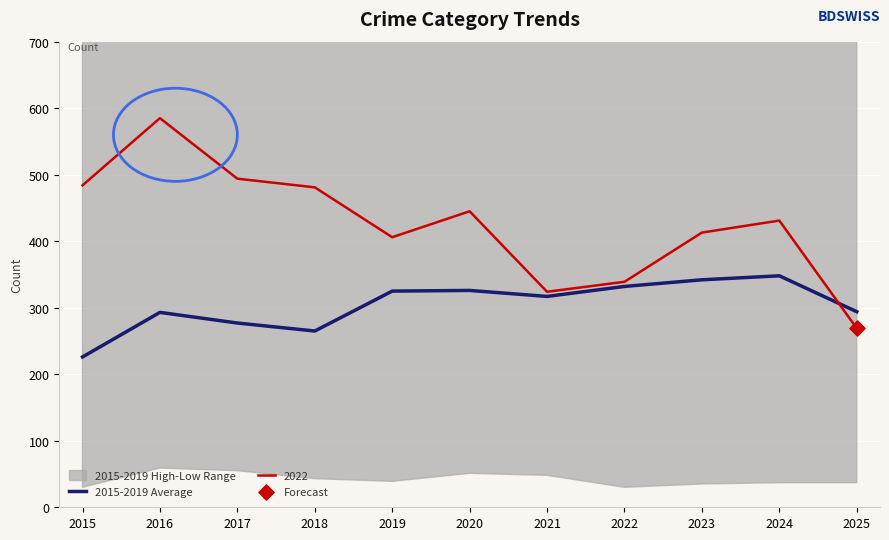

Between 2023 and 2025, which is larger?

2023